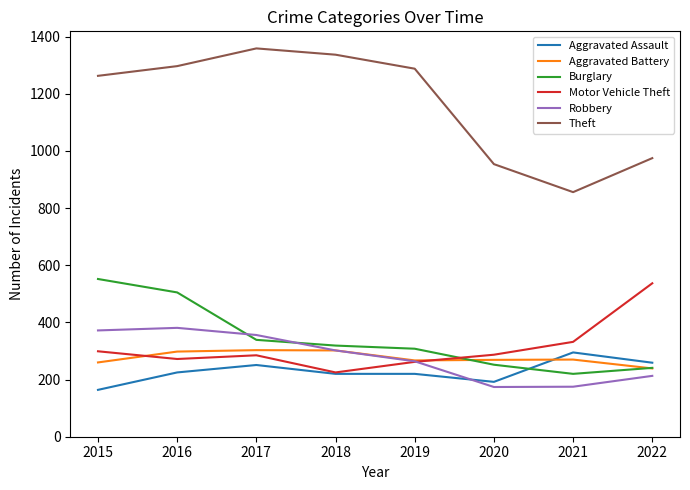

What are all the series names shown in the legend?

Aggravated Assault, Aggravated Battery, Burglary, Motor Vehicle Theft, Robbery, Theft